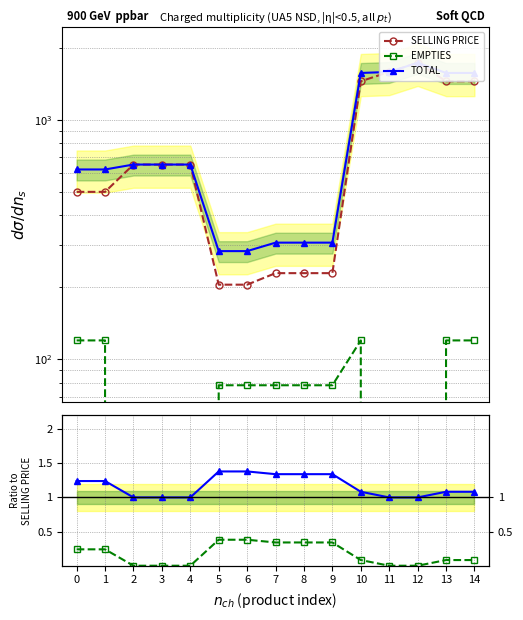

Rank the series by their maximum value, from lowest to highest.

EMPTIES / SELLING PRICE, TOTAL / SELLING PRICE, EMPTIES, SELLING PRICE, TOTAL